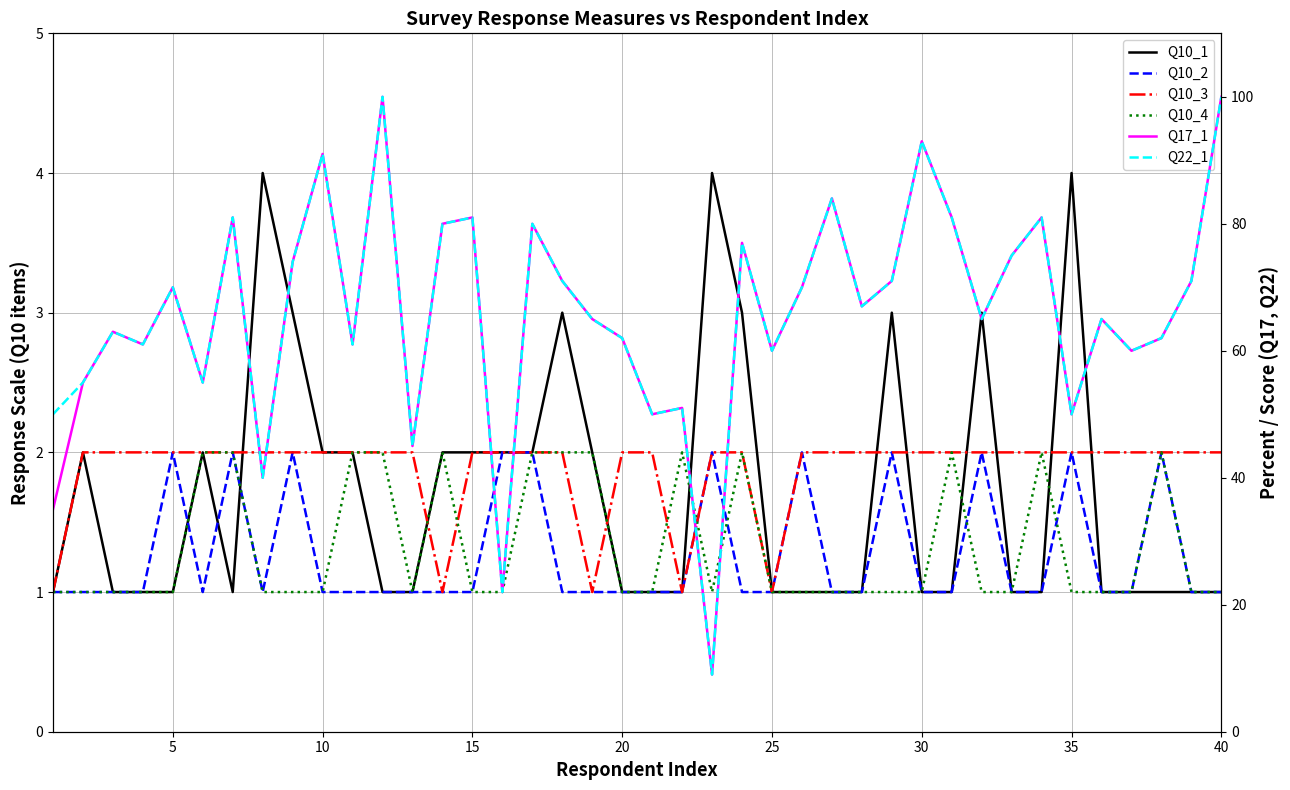

How many data points in Q10_4 are above 1?

13